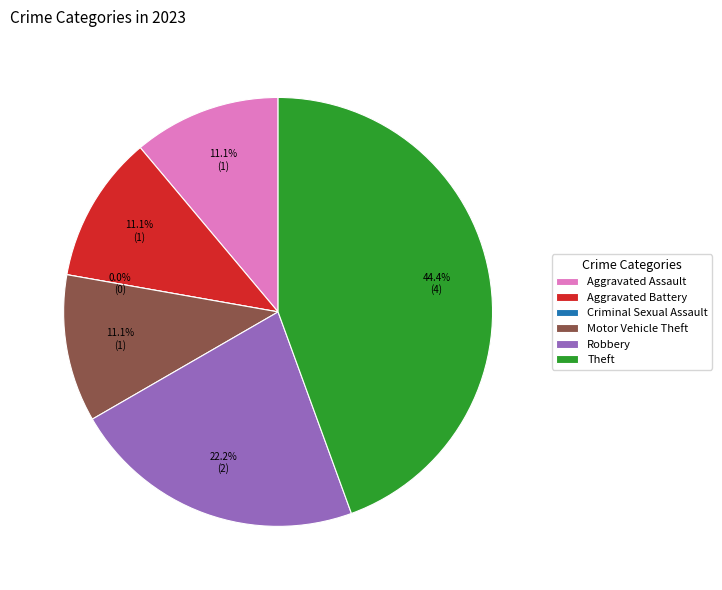

To the nearest percent, what is the average slice percentage?

17%